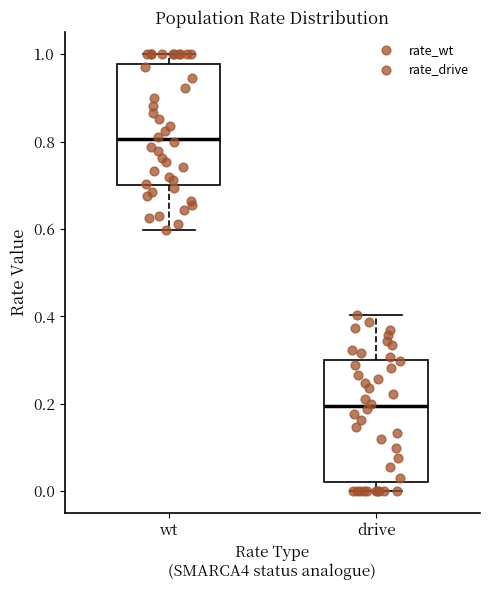

Reading left to right, transcribe this box plot: for each box, give where its median line is, the range the box spans, and where its two whiskers end, as read against the y-axis. The values are not printed on the chart, so give them approximately, as read against the axis.

wt: median 0.80, box 0.70 to 0.98, whiskers 0.60 to 1.00
drive: median 0.20, box 0.02 to 0.30, whiskers 0.00 to 0.40